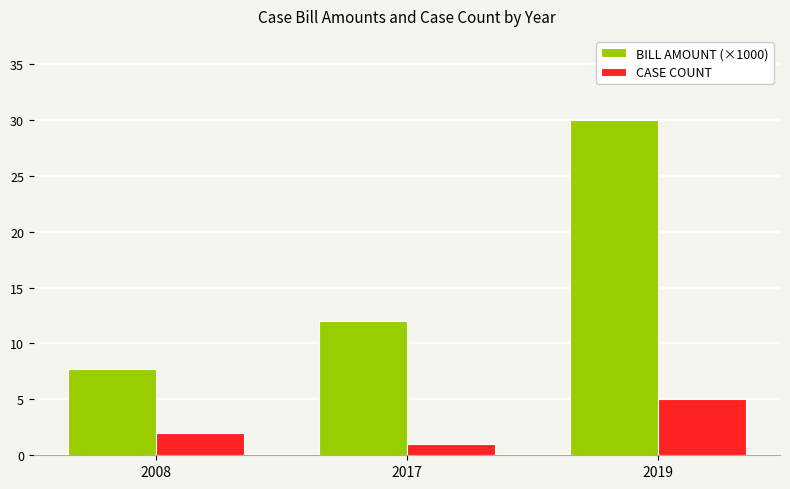

Which category has the highest value across all series?

2019